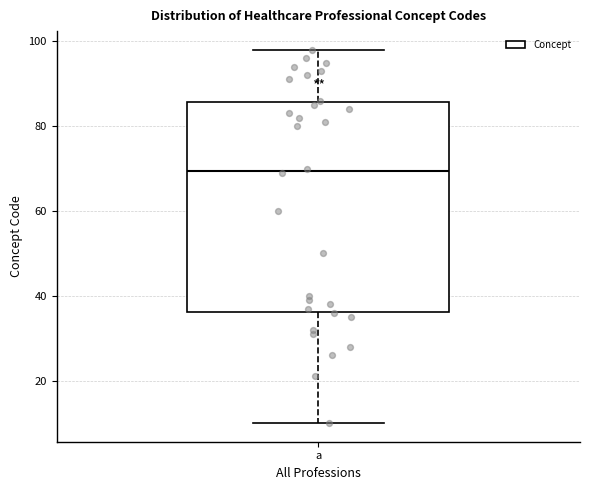

Where does the upper whisker of the box for a end on the y-axis? The values are not printed on the chart, so give them approximately, as read against the axis.

98